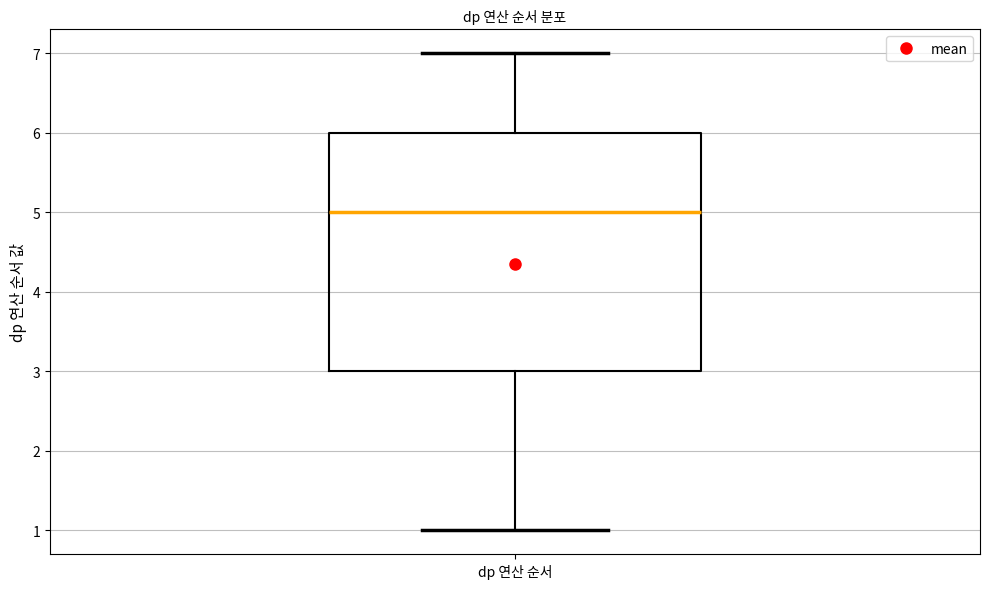

Where is the upper edge of the box for dp 연산 순서 on the y-axis? The values are not printed on the chart, so give them approximately, as read against the axis.

6